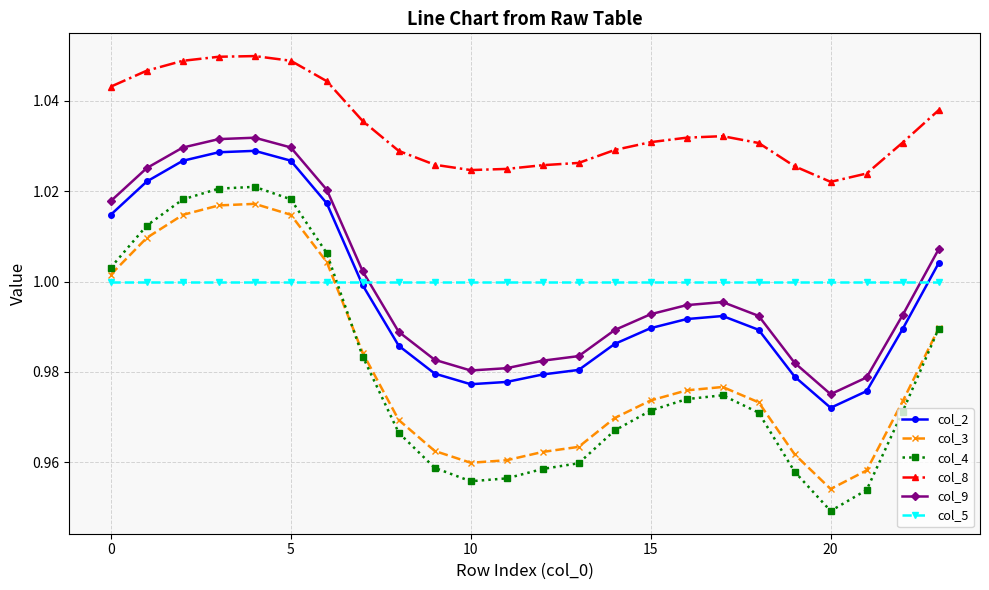

Count the number of categories in the chart.

24